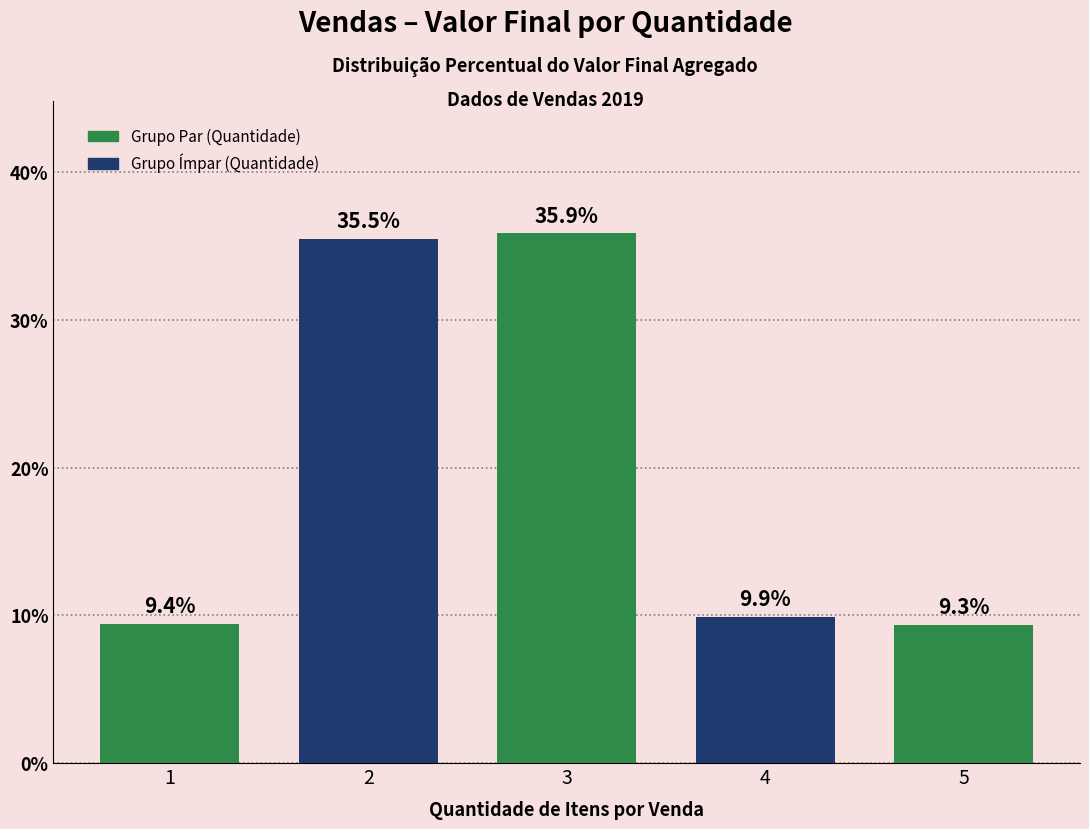

List the labels in order of value, smallest first.

5, 1, 4, 2, 3